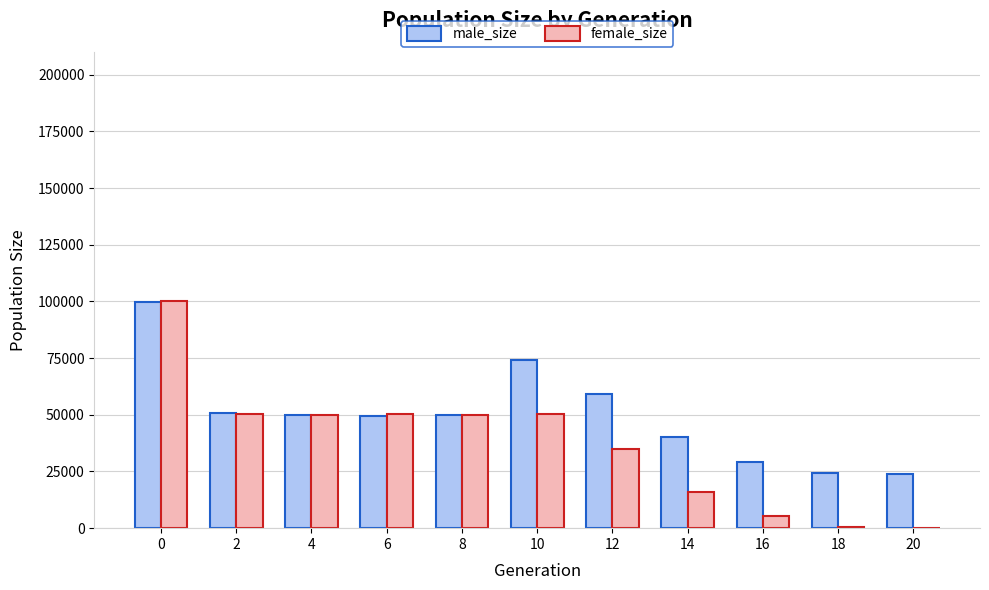

What is the maximum value shown in the chart?

100055